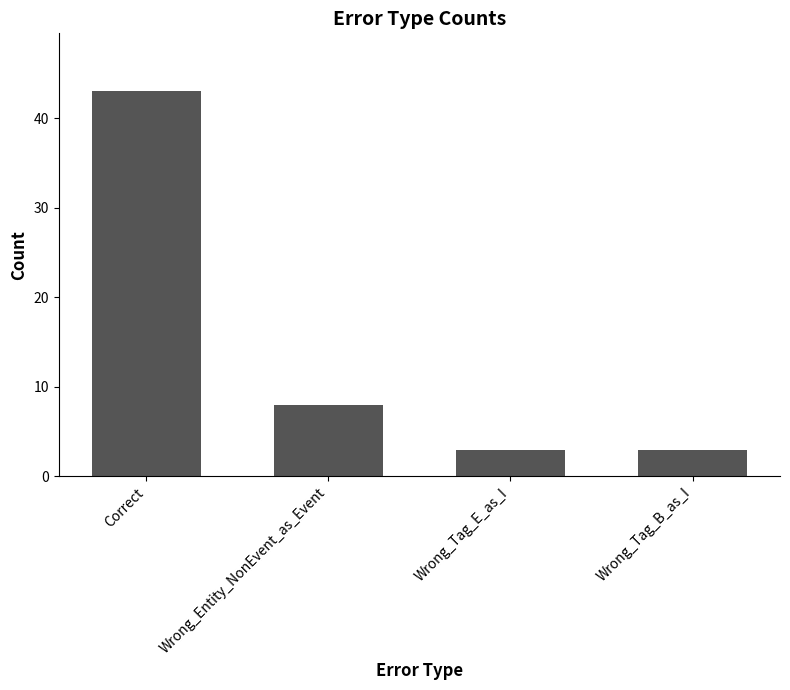

What is the value of the 1st bar from the left?

43